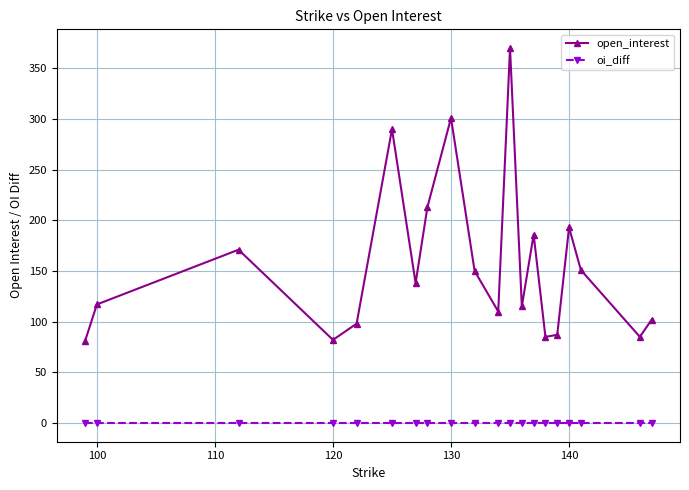

What is the maximum value shown in the chart?

370